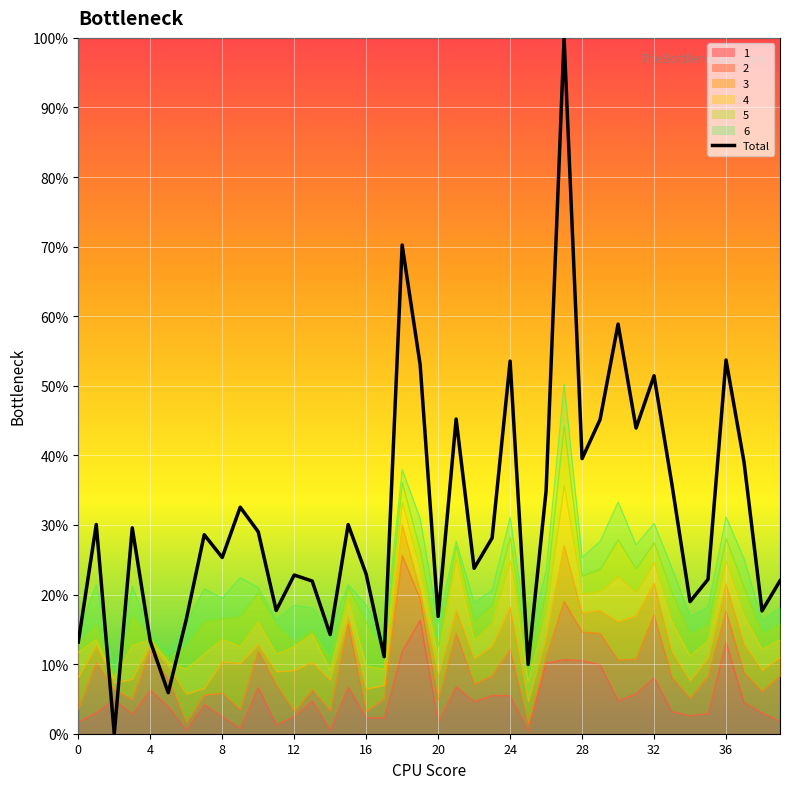

What is the greatest value displayed?

1.0